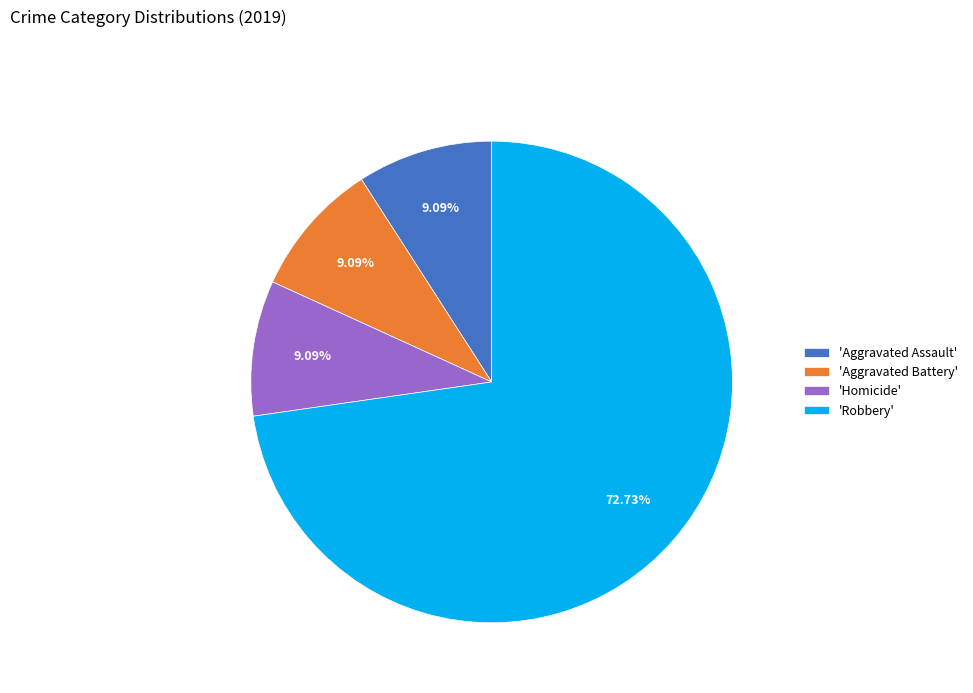

Is the sum of 'Aggravated Assault' and 'Homicide' greater than half?

No